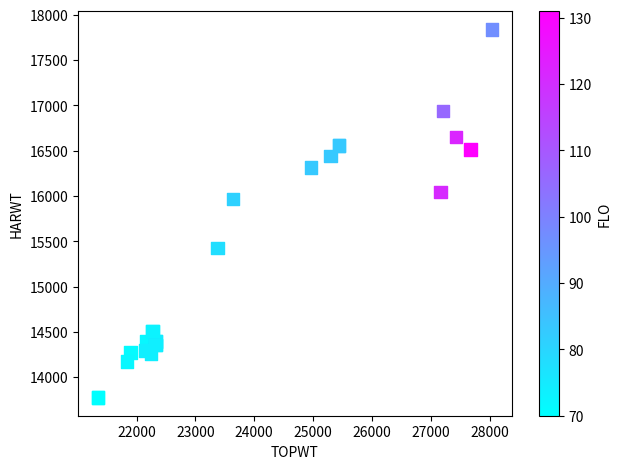

What Y value in the scatter plot is closest to 15808?

15967